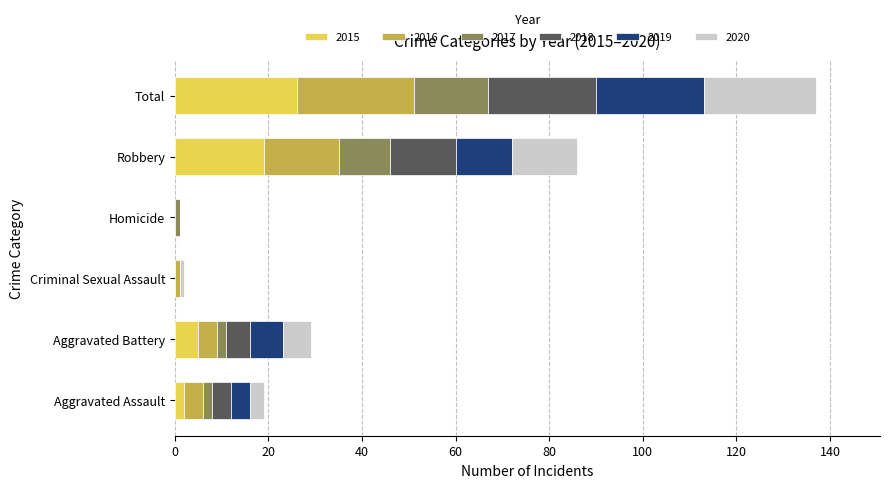

True or false: 2015 has a value of 15 at Homicide.

False